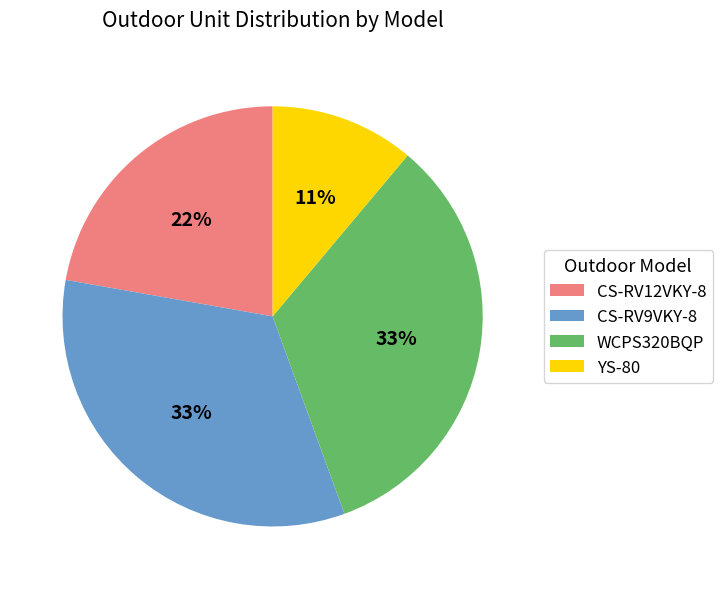

How many slices are in this pie chart?

4